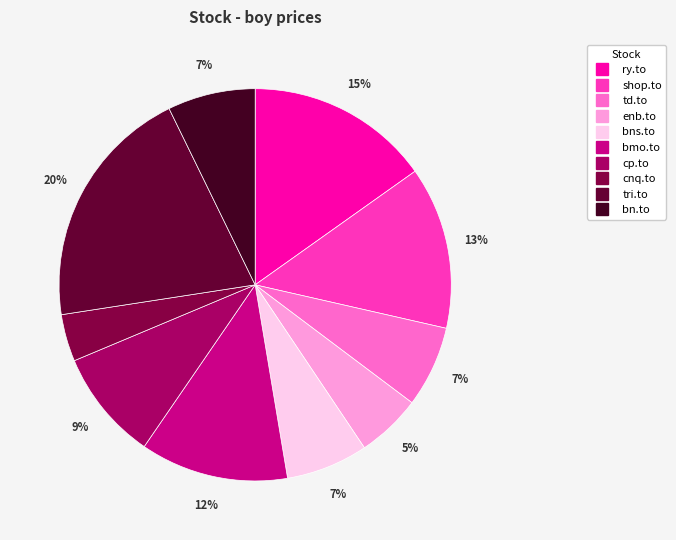

How many segments does this pie chart have?

10